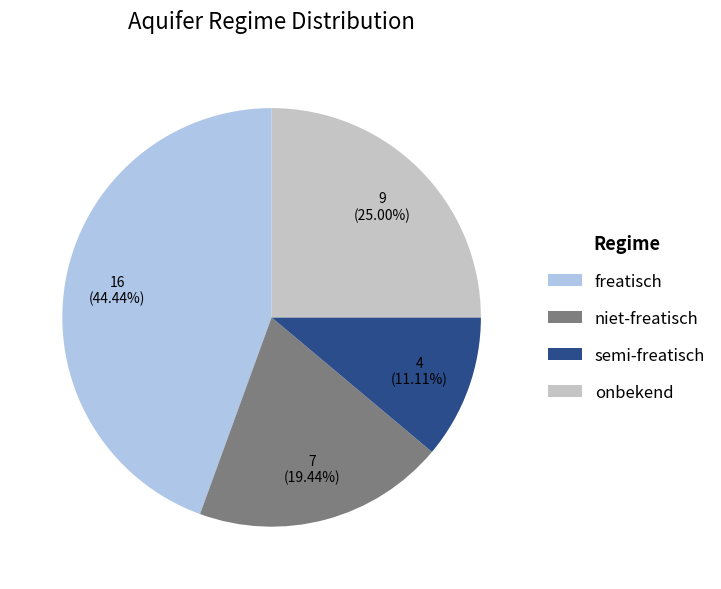

What is the ratio of the value at onbekend to the value at semi-freatisch?

2.3